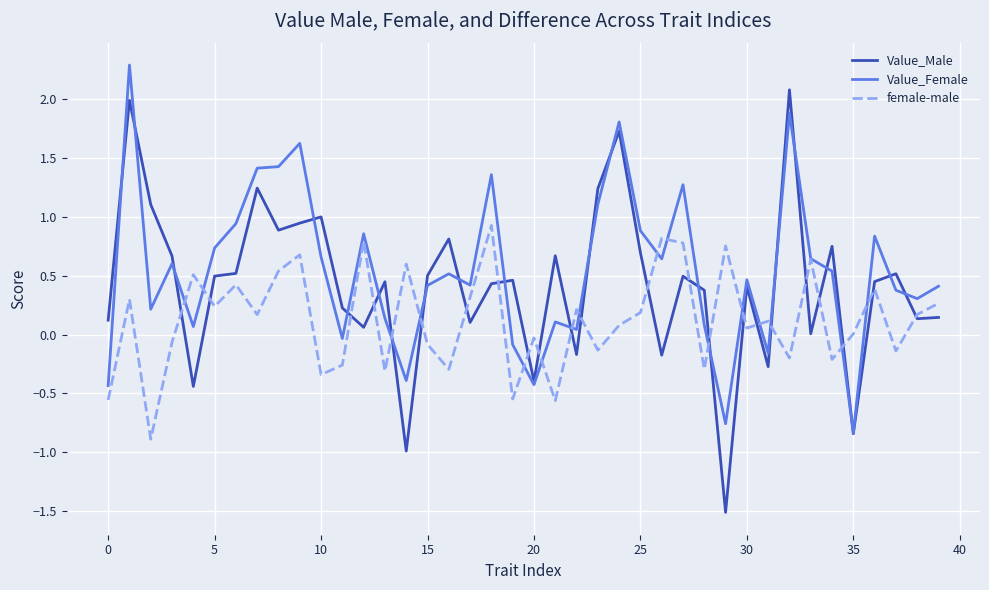

Count the number of categories in the chart.

40